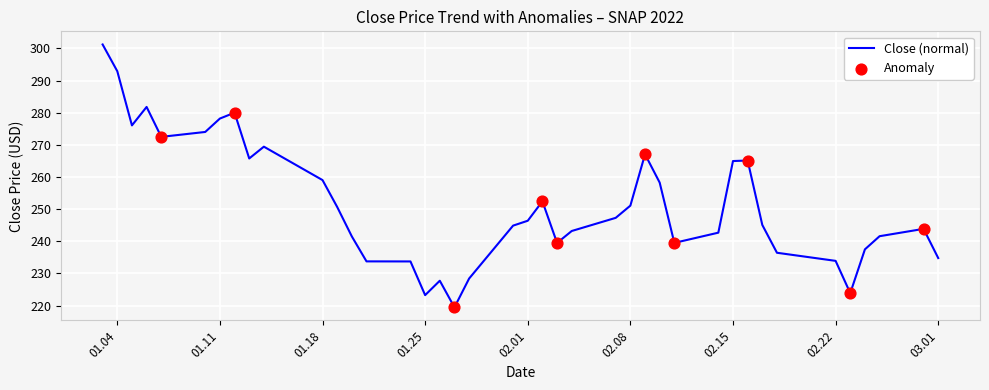

What is the difference between the maximum and minimum values?

81.8